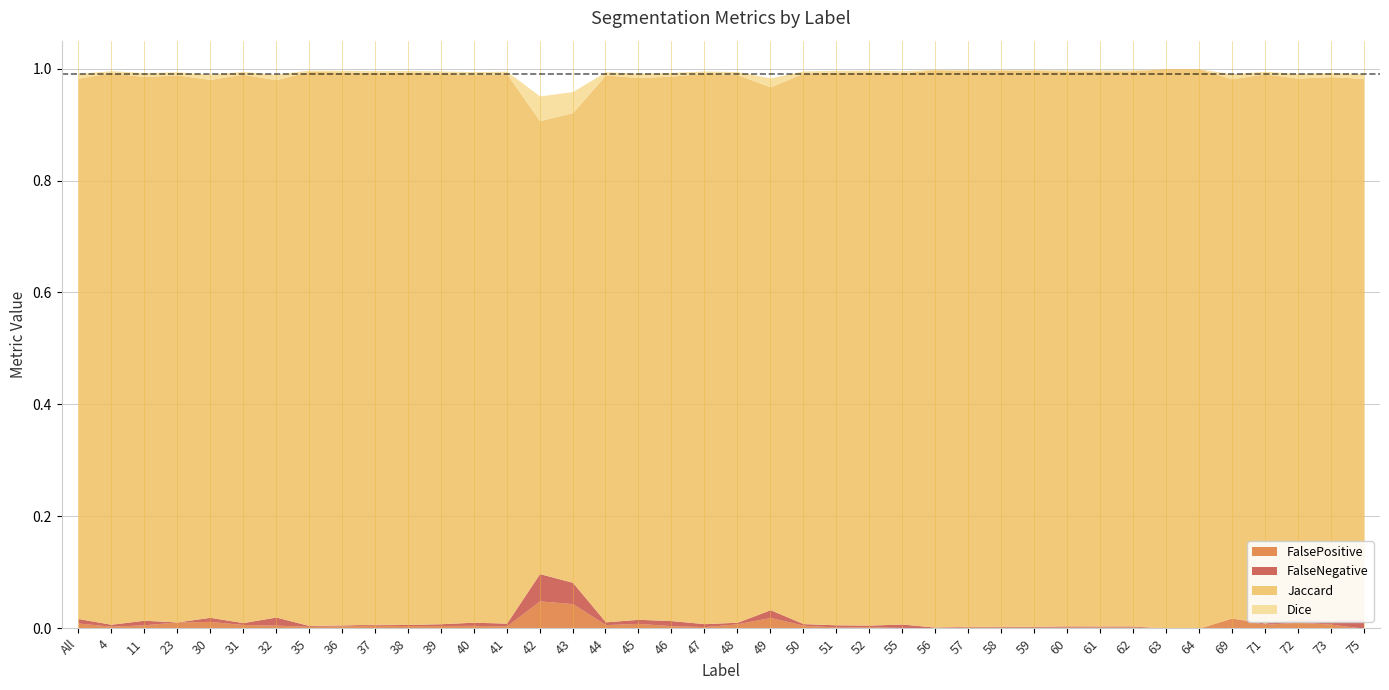

Which series ends up on top after the final intersection of FalsePositive and FalseNegative?

FalseNegative